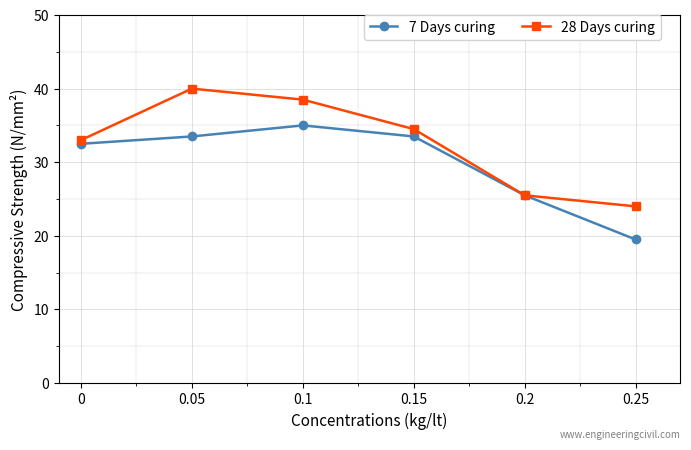

The 7 Days curing series shows 54.8 at 0. True or false?

False